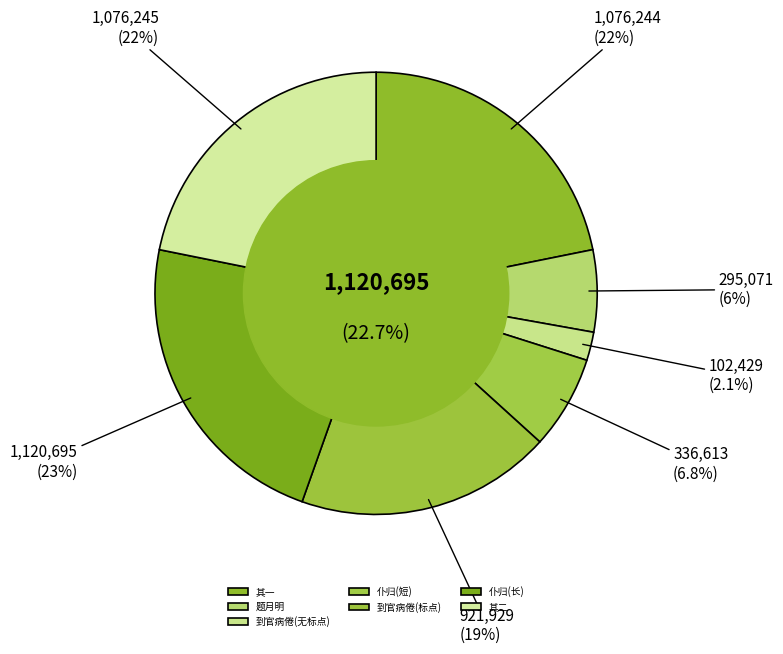

What portion of the pie excludes 仆归自武林蒙舒元相徐美祖诸君皆惠诗乍归老倦未苏姑以二诗为报聊?

93.2%